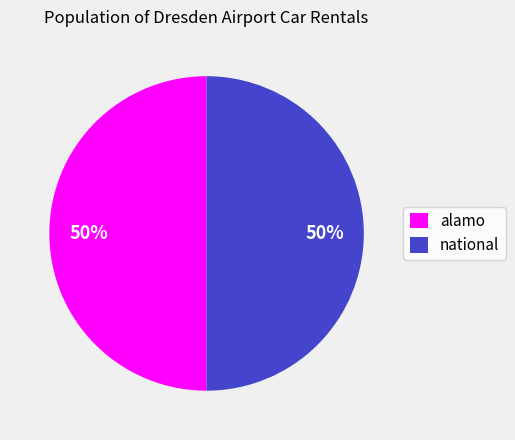

Is the sum of national and alamo greater than half?

Yes